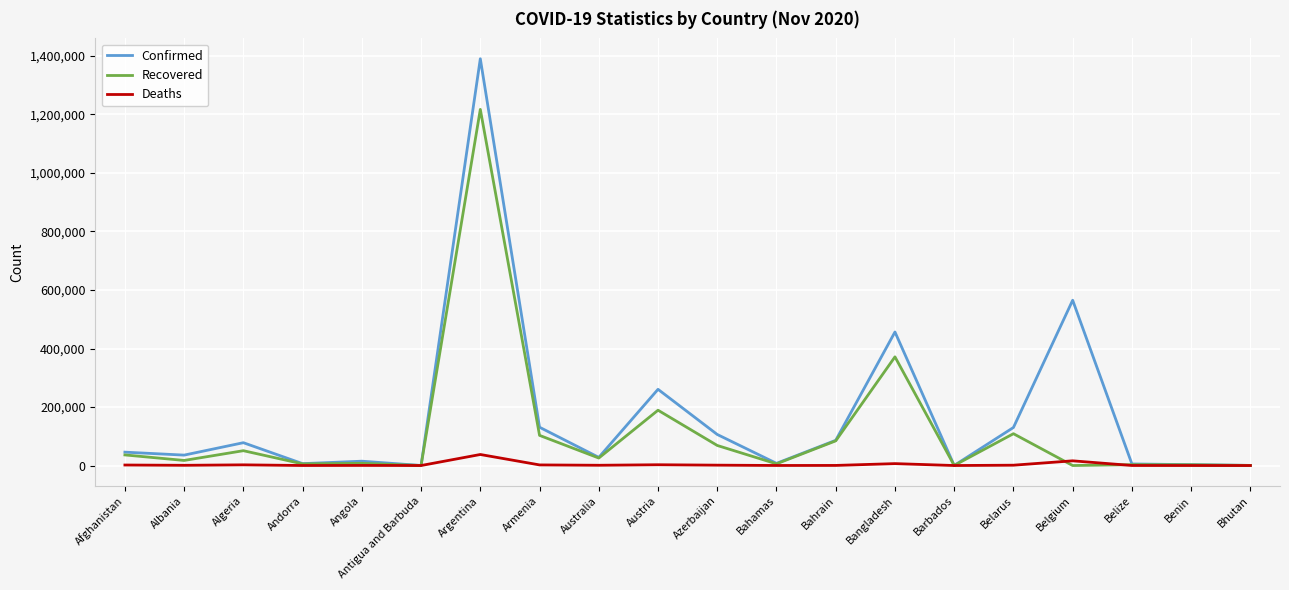

What is the average value of the Confirmed series?

167529